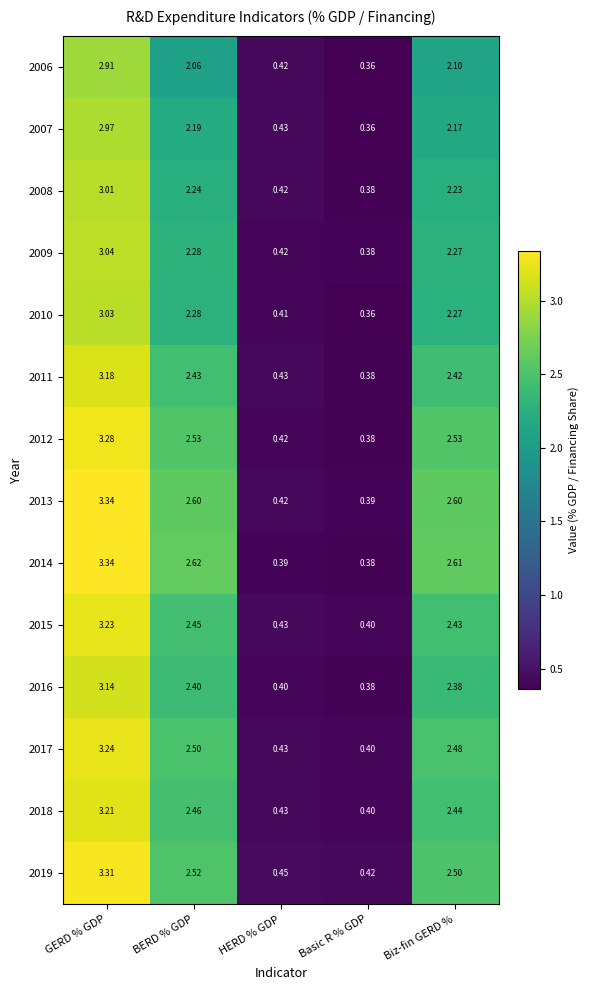

At which category does the chart reach its minimum across all series?

Basic R % GDP